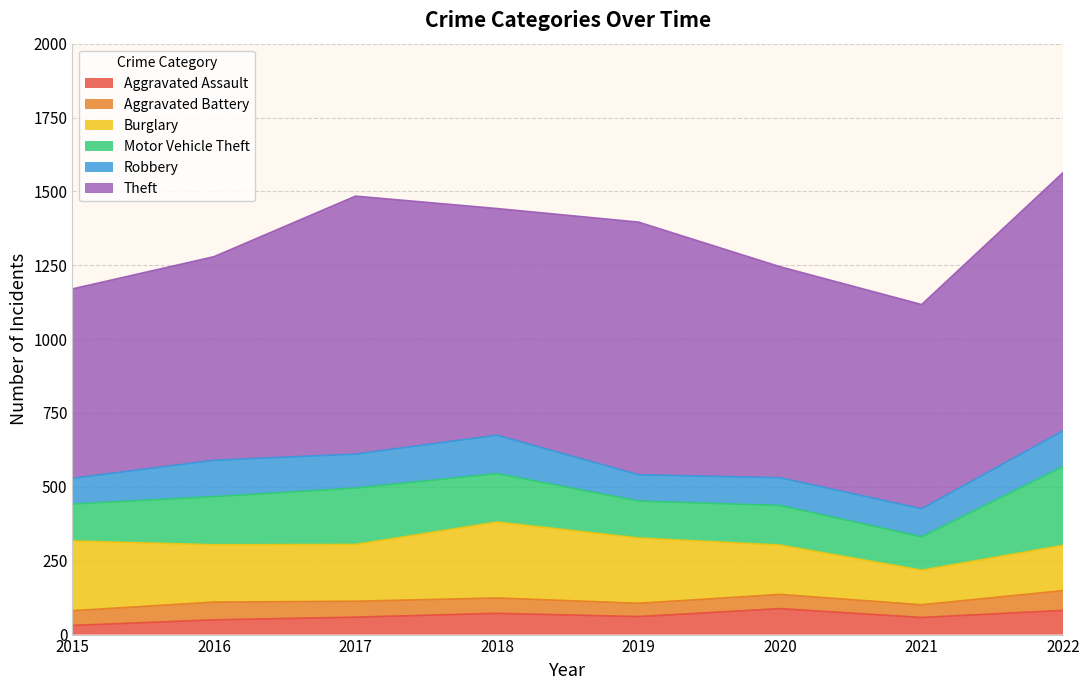

True or false: Theft has a value of 293 at 2019.

False